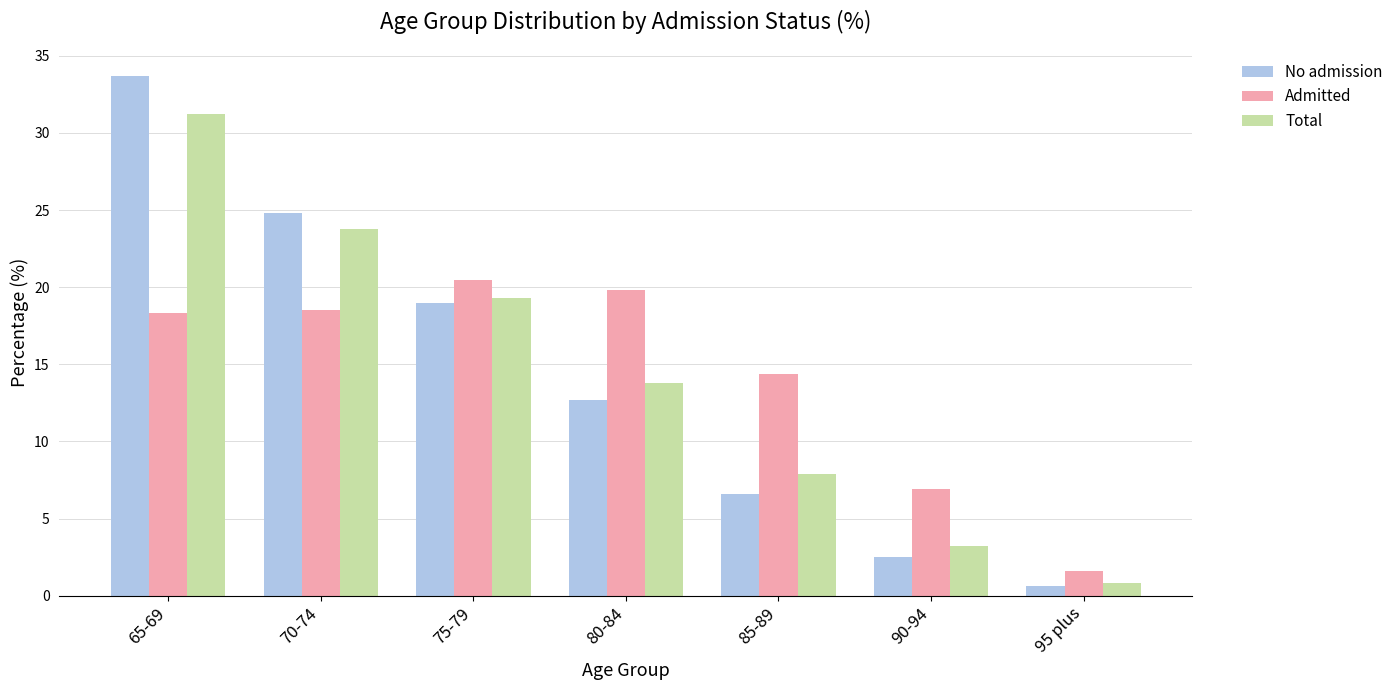

The Admitted series shows 7.1 at 80-84. True or false?

False